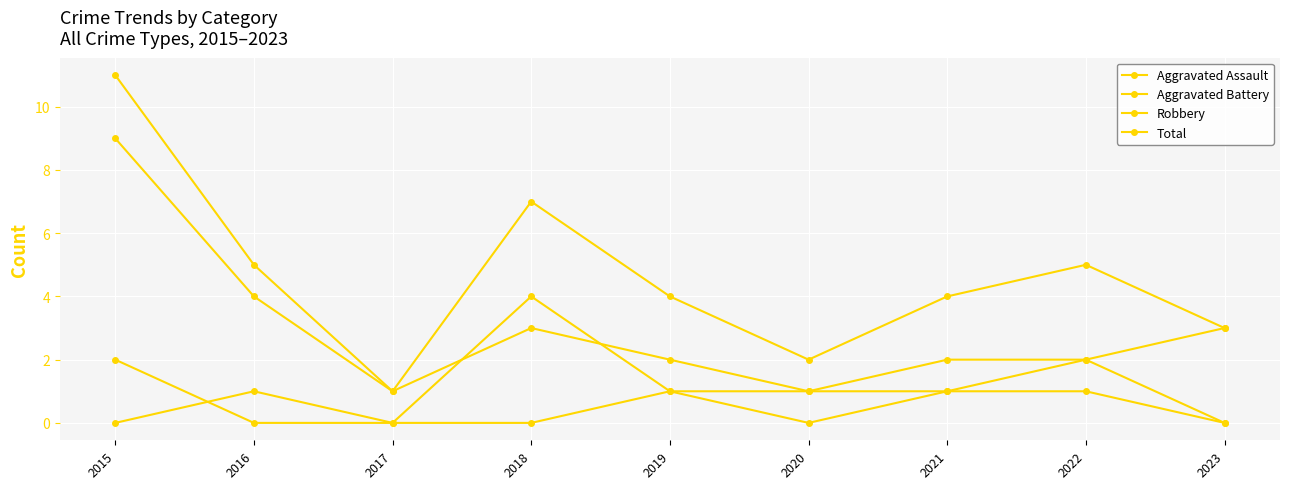

How many lines are shown in the chart?

4